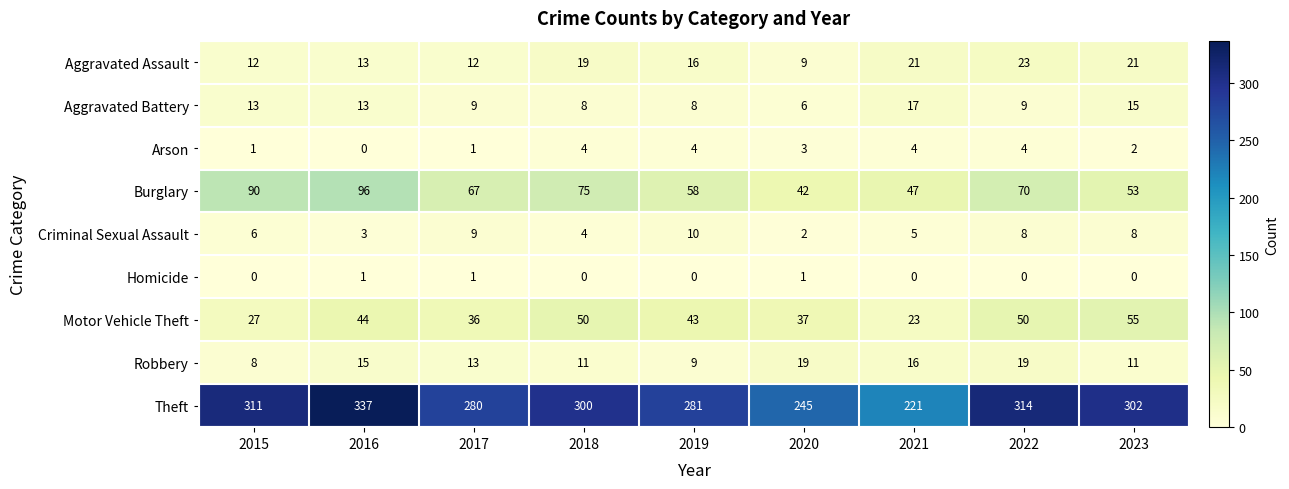

Which series has the largest total across all categories?

Theft